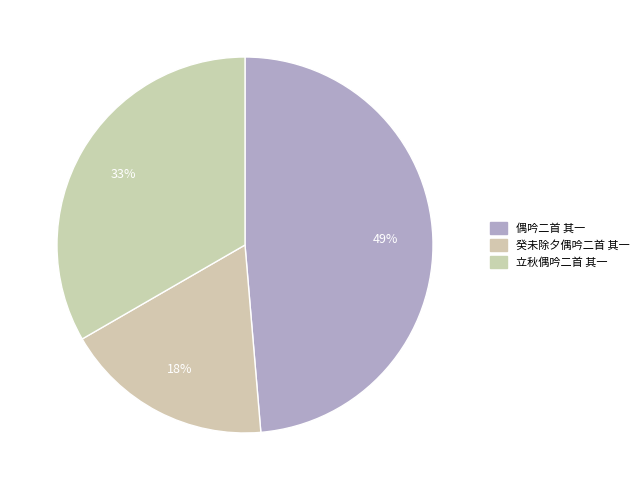

The 立秋偶吟二首 其一 slice represents 48% of the pie. True or false?

False